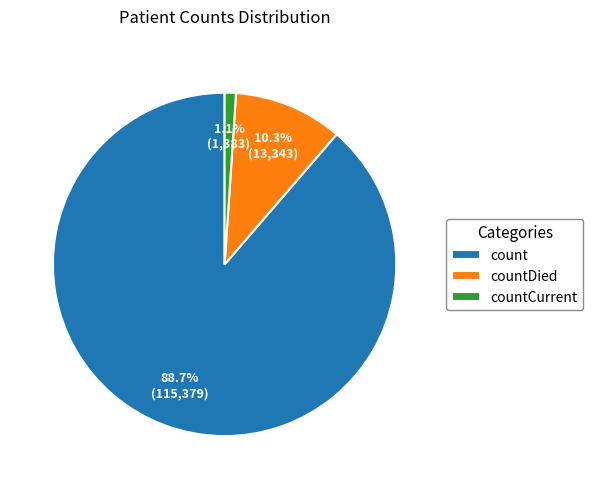

Which slice is the smallest?

countCurrent